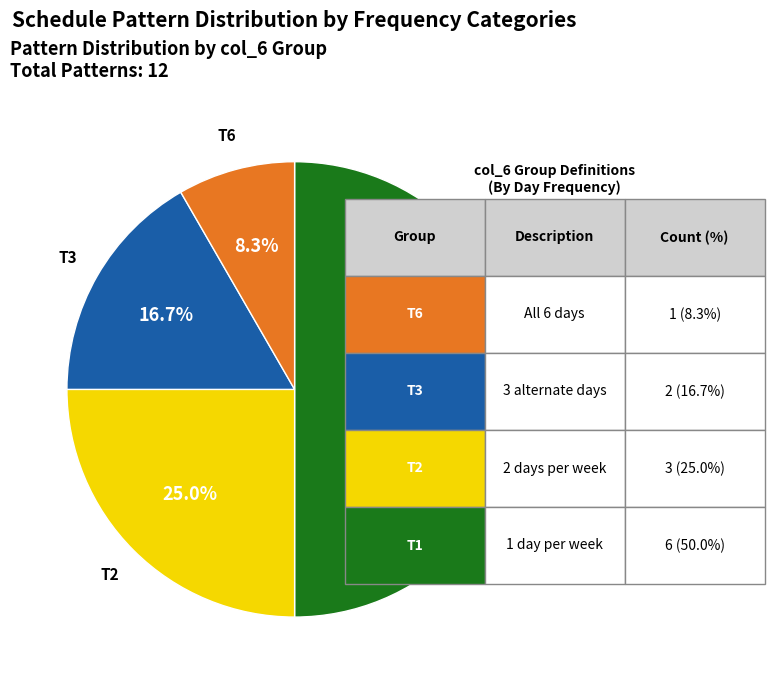

Which category has the biggest portion of the pie?

T1